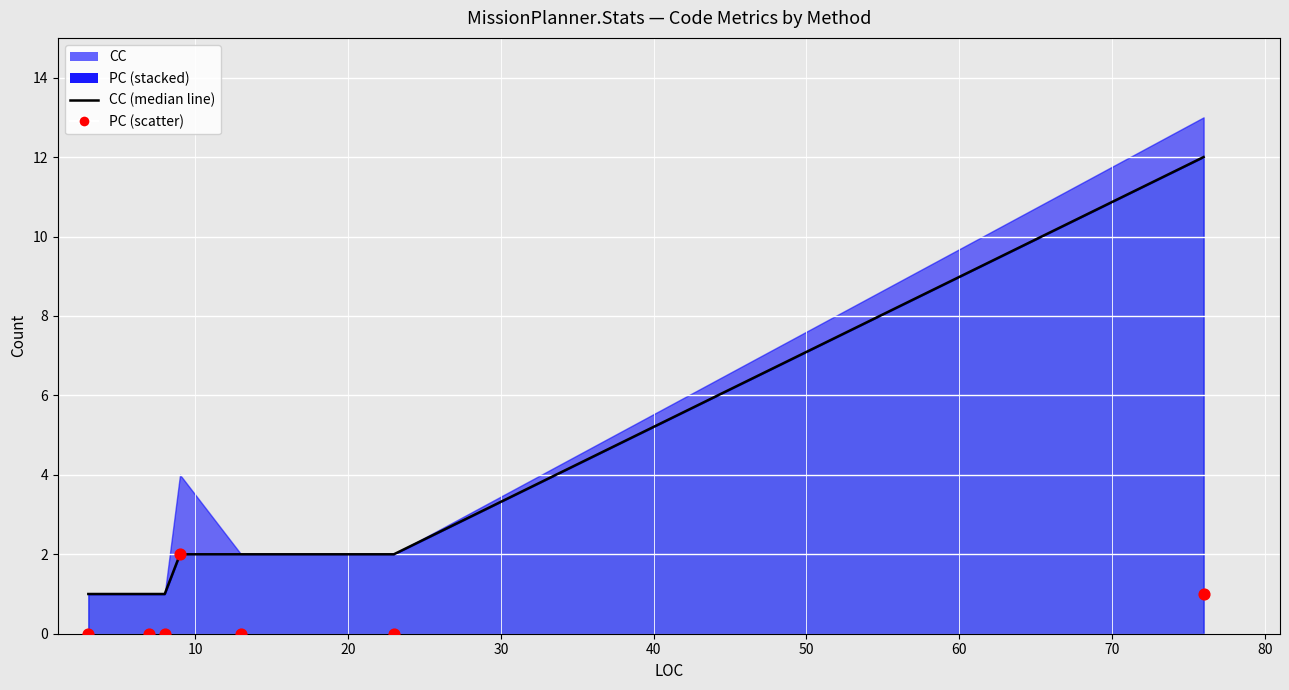

Which series reaches the minimum Y coordinate?

PC